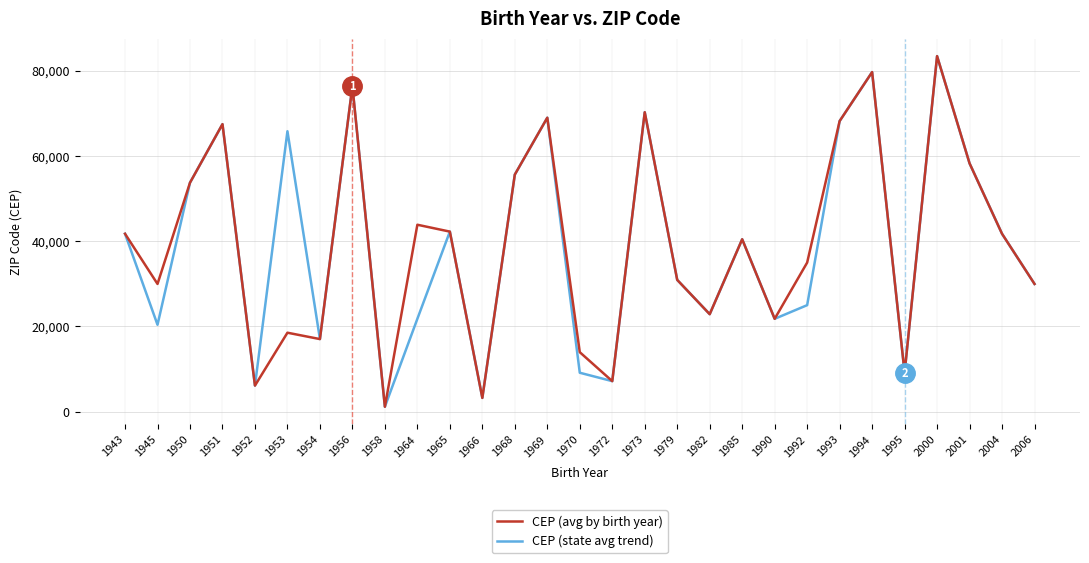

At which label does CEP (state avg trend) reach its peak?

2000